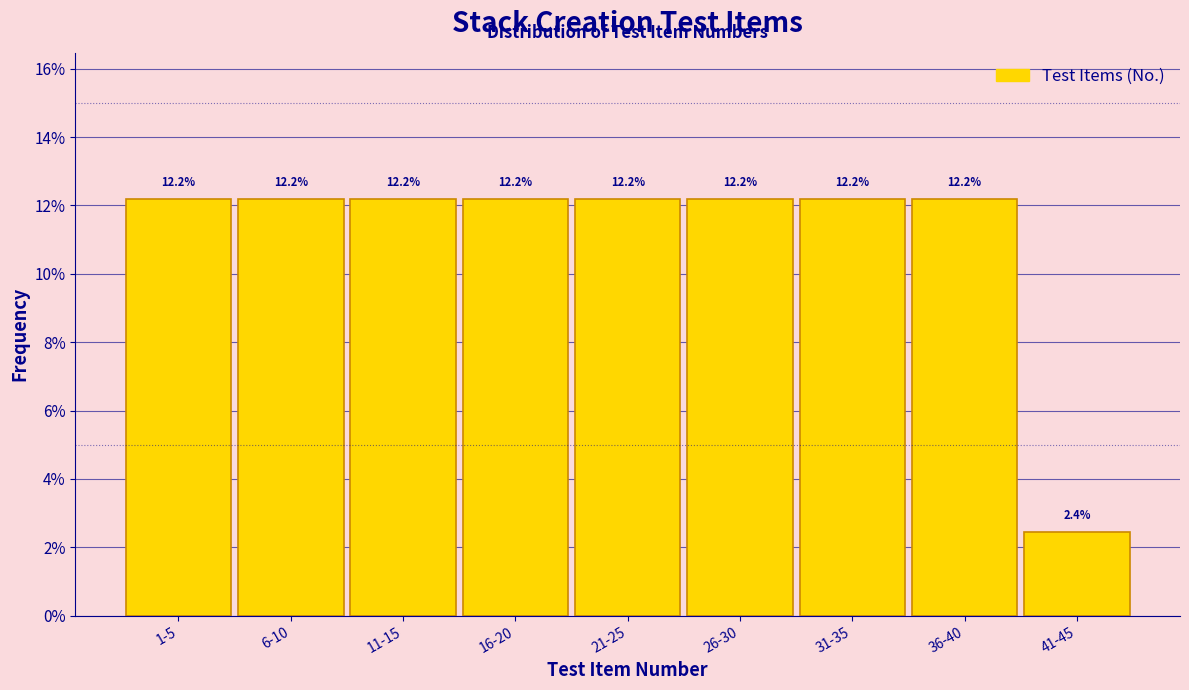

Reading left to right, transcribe all the data shown in this chart.

12.2	12.2	12.2	12.2	12.2	12.2	12.2	12.2	2.4